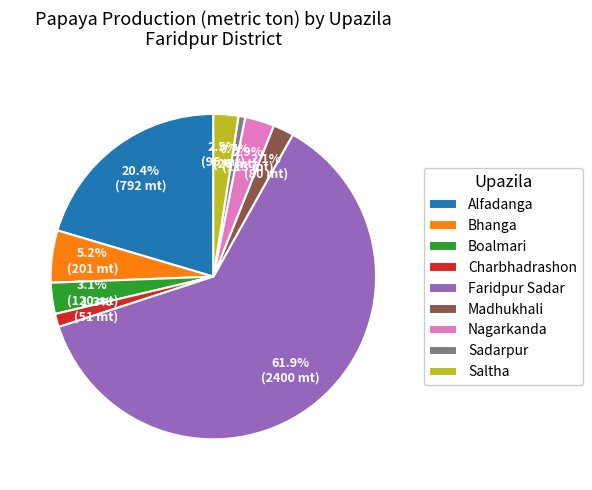

The Charbhadrashon slice represents 11% of the pie. True or false?

False